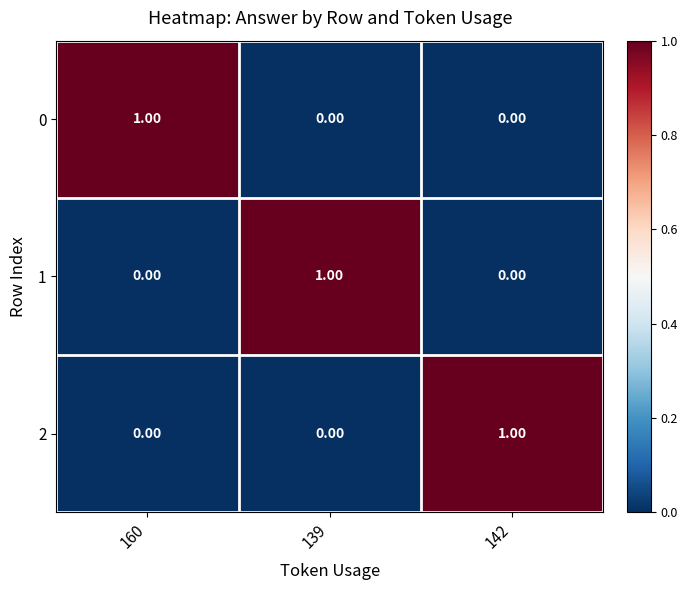

At how many categories does at least one series exceed 0?

3